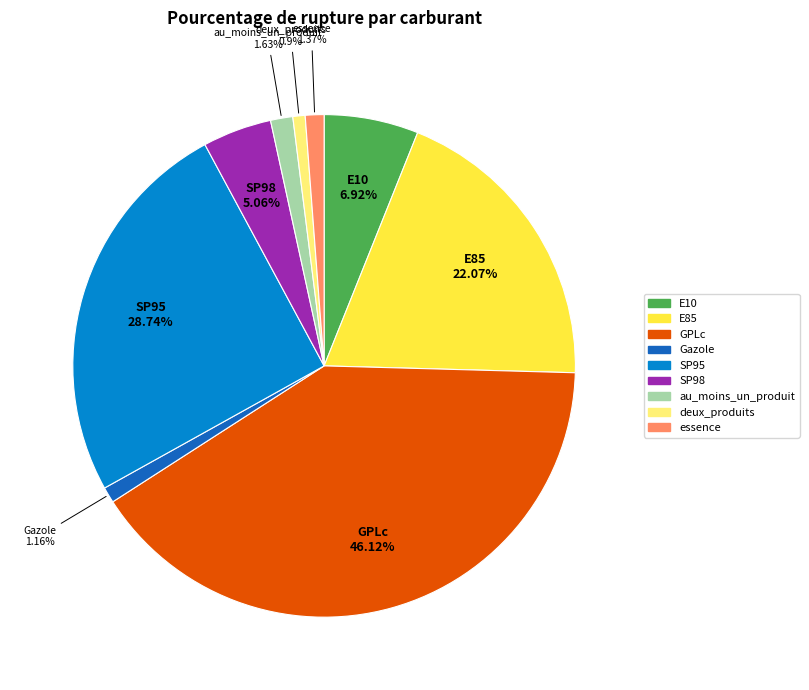

Does au_moins_un_produit account for over 50% of the chart?

No